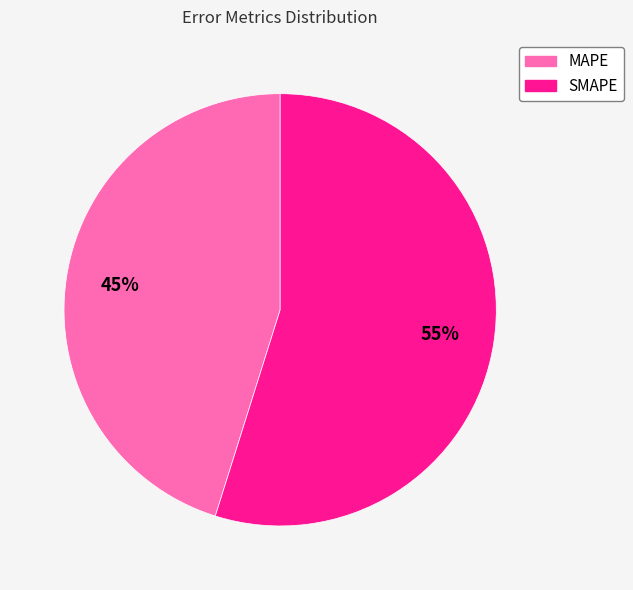

To the nearest percent, what is the average slice percentage?

50%